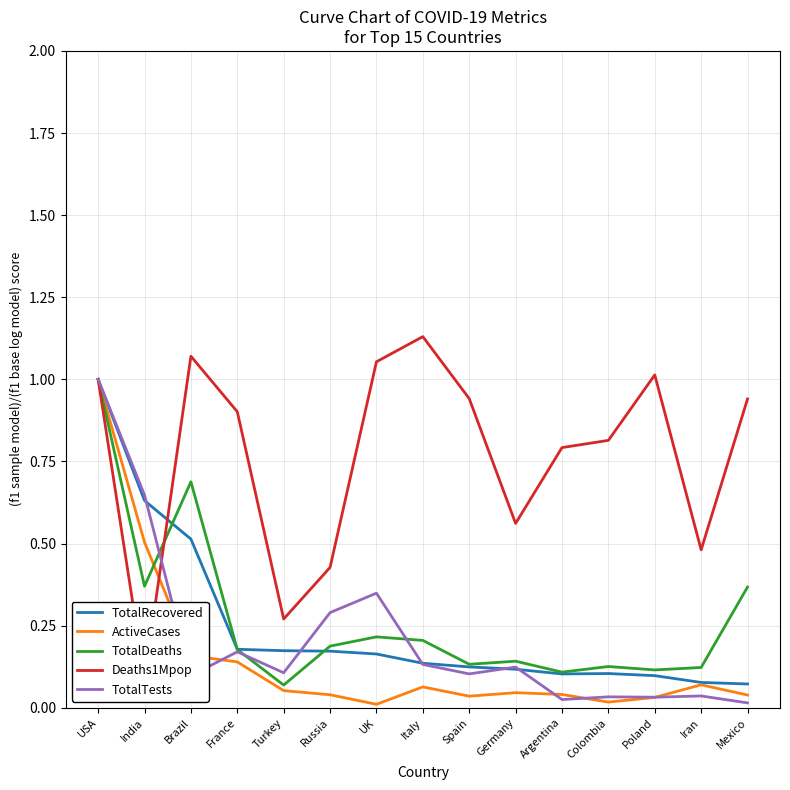

At which label is TotalRecovered closest to 0?

Mexico